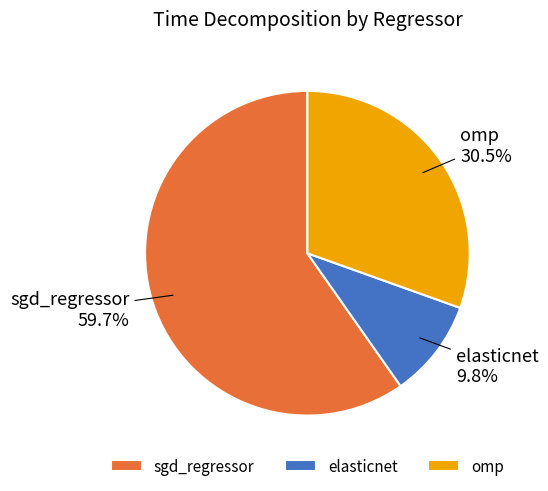

Does sgd_regressor represent more than half of the total?

Yes